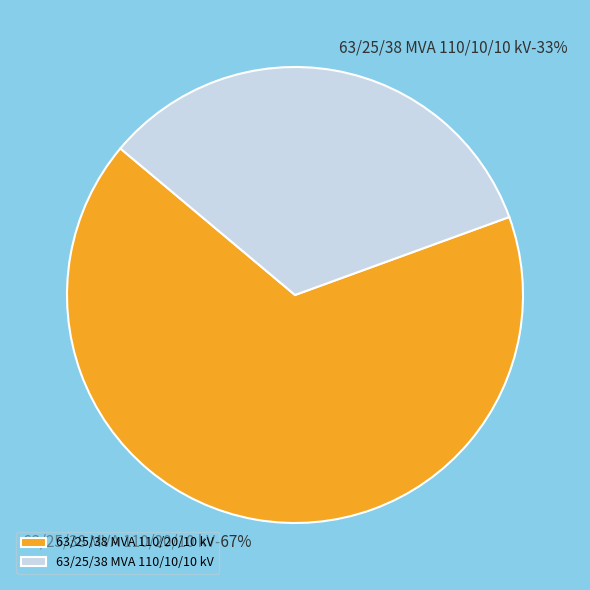

Rank the categories by value from highest to lowest.

63/25/38 MVA 110/20/10 kV, 63/25/38 MVA 110/10/10 kV